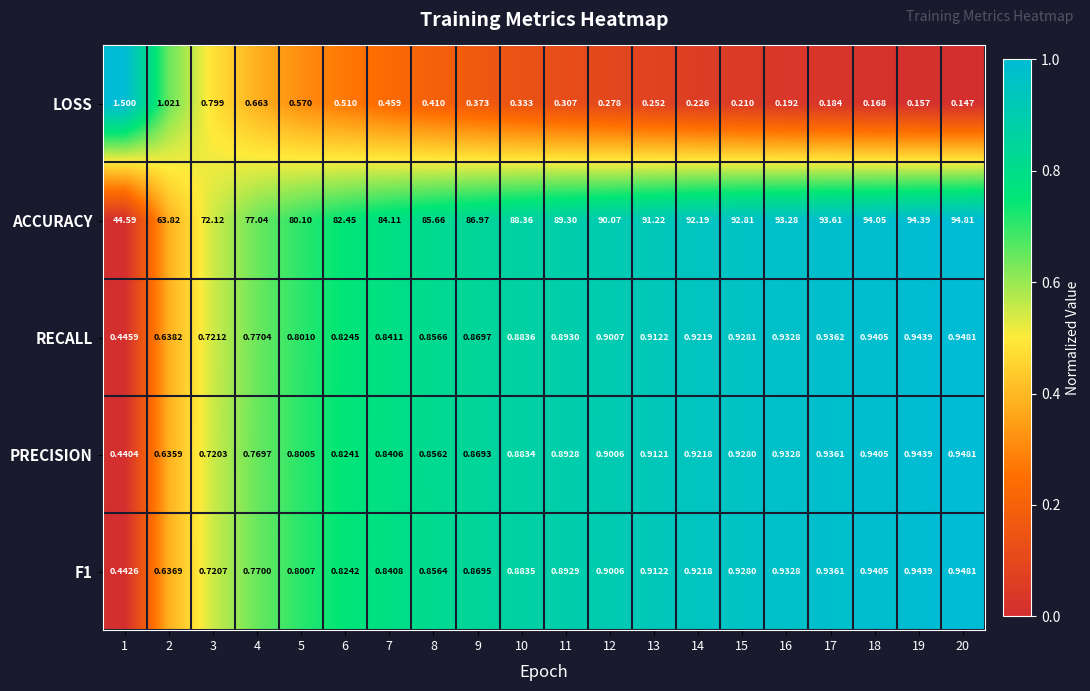

Is the value of RECALL at 10 greater than the value of LOSS at 19?

Yes